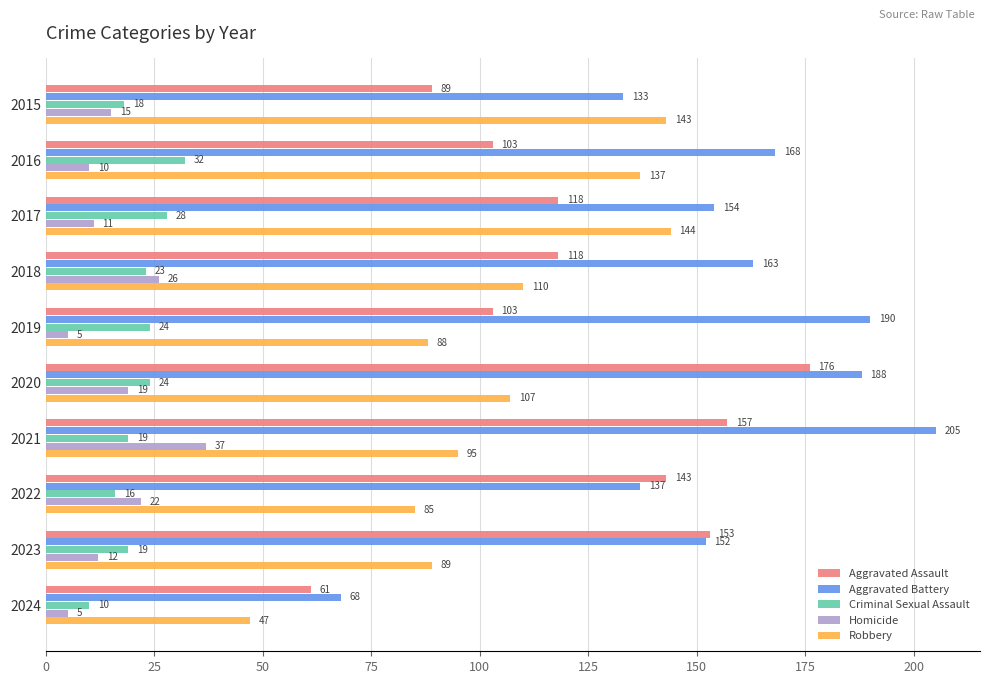

At which label is Robbery closest to 95?

2021